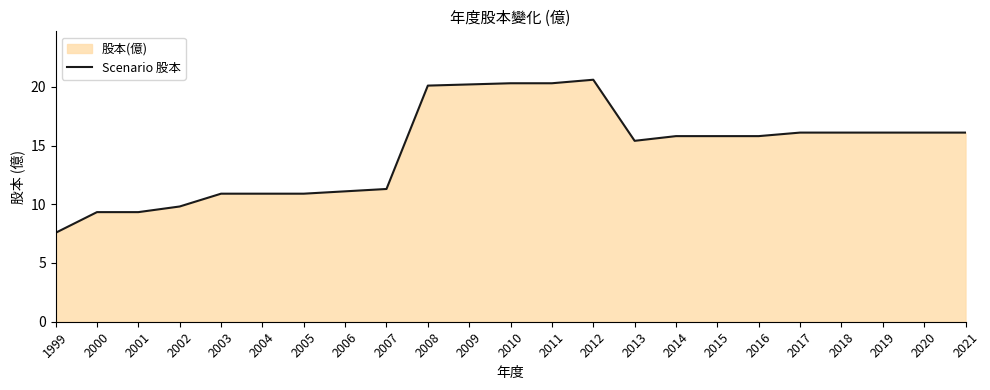

List the labels in order of value, smallest first.

1999, 2000, 2001, 2002, 2003, 2004, 2005, 2006, 2007, 2013, 2014, 2015, 2016, 2017, 2018, 2019, 2020, 2021, 2008, 2009, 2010, 2011, 2012